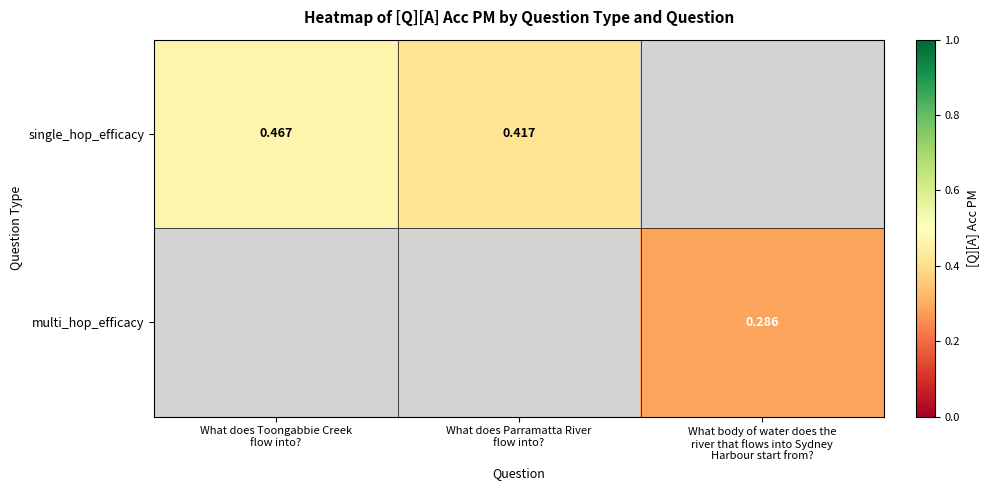

What is the maximum value shown in the chart?

0.5